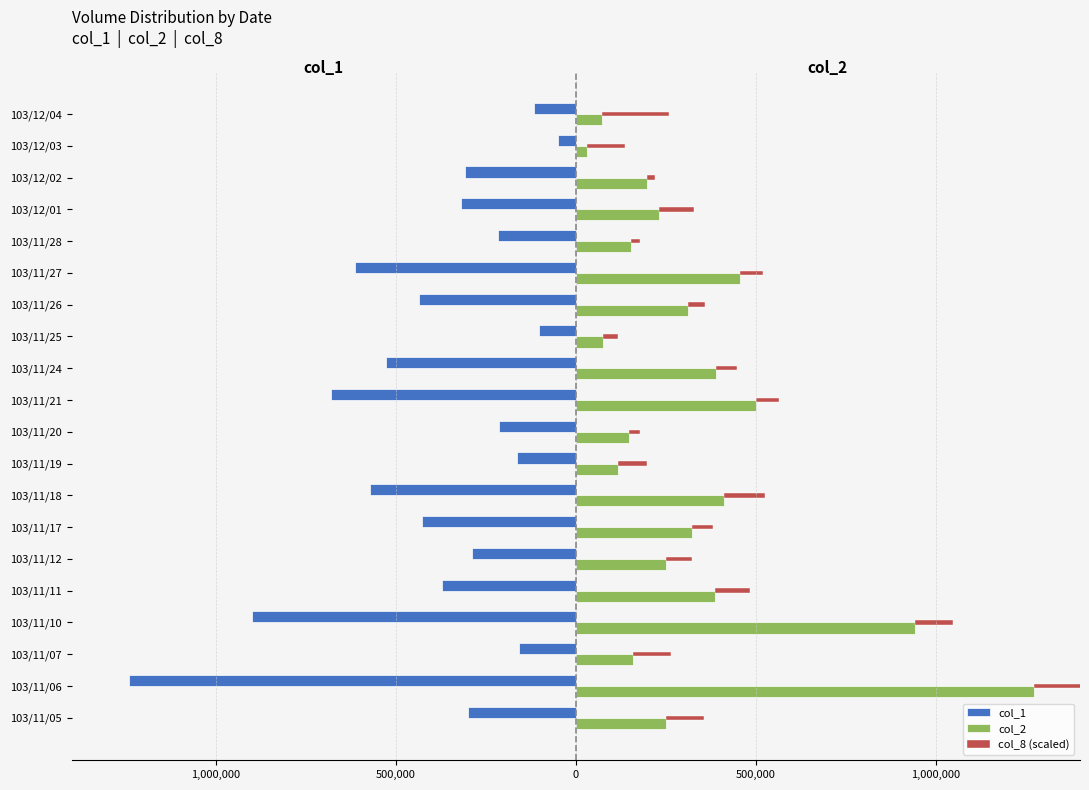

Which series has the largest range (max minus min)?

col_2